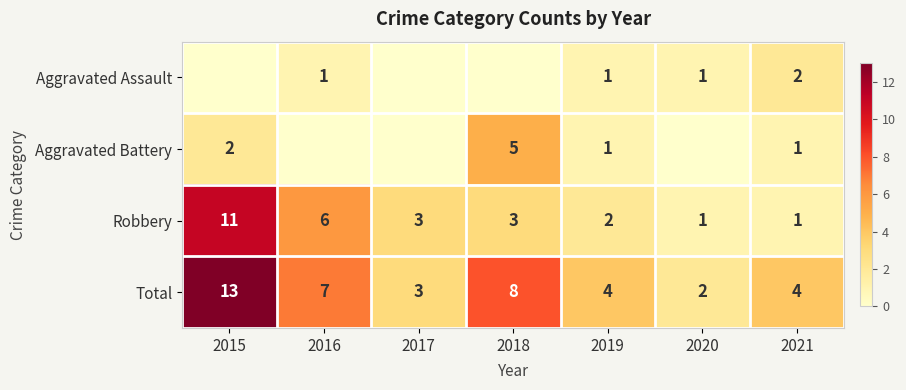

What value does the Total series have at 2018, to the nearest 10?

10